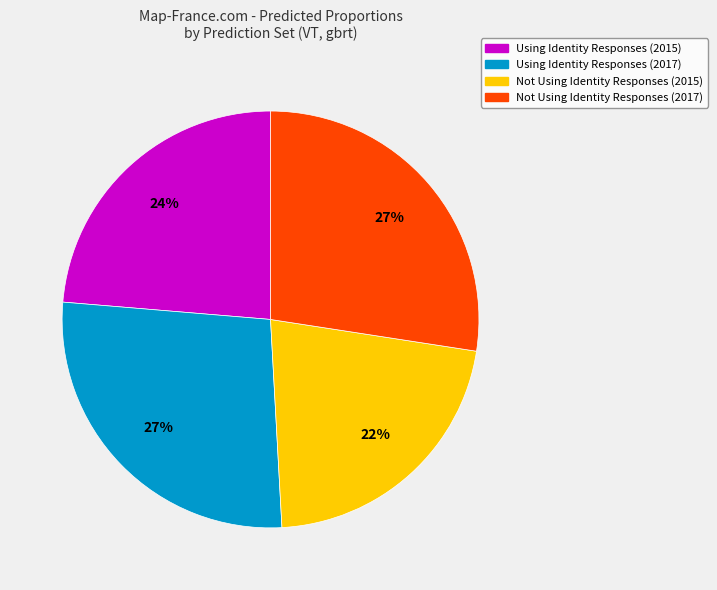

The Using Identity Responses (2015) slice represents 18% of the pie. True or false?

False